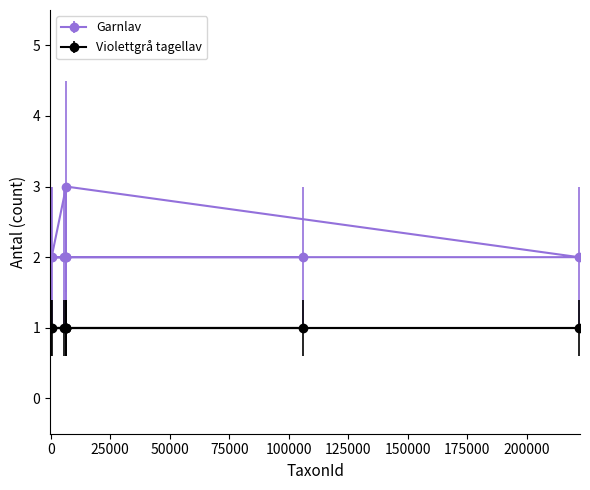

Rank the series by their average value, from highest to lowest.

Garnlav, Violettgrå tagellav